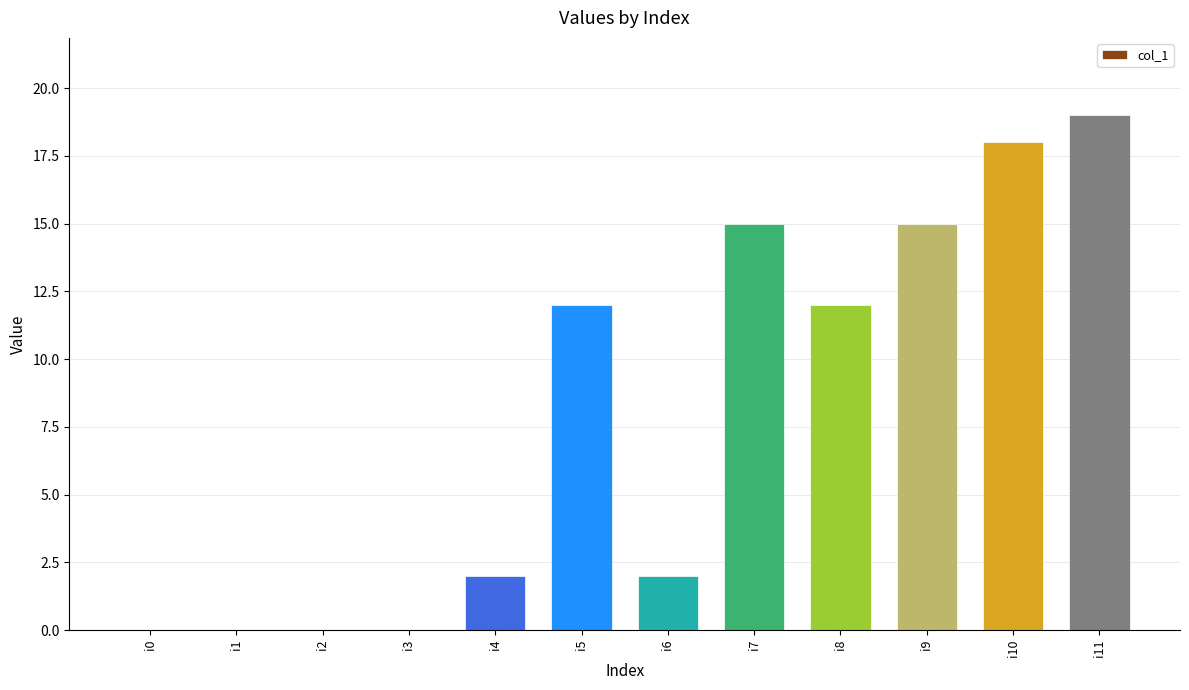

The value at i4 is 2. True or false?

True